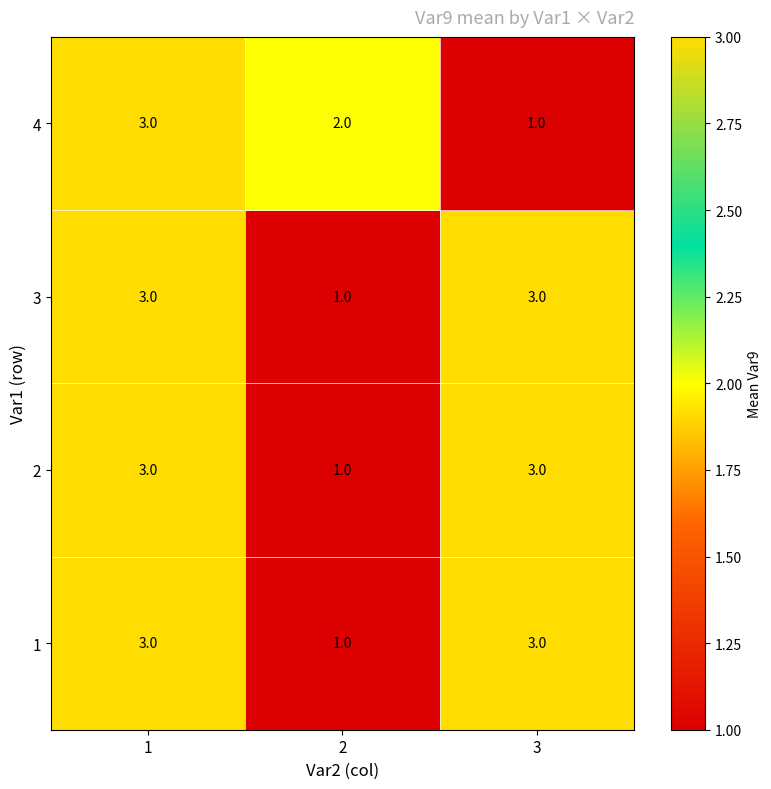

What is the smallest value displayed?

1